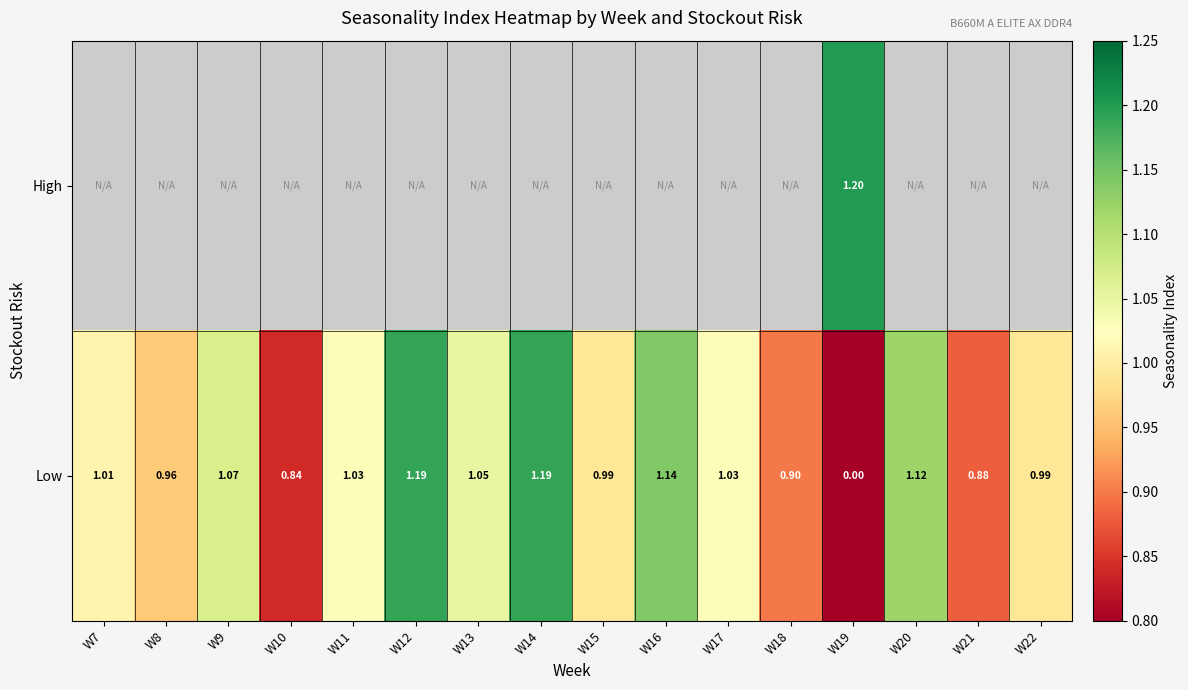

Between W9 and W11, which series saw the biggest shift?

Low